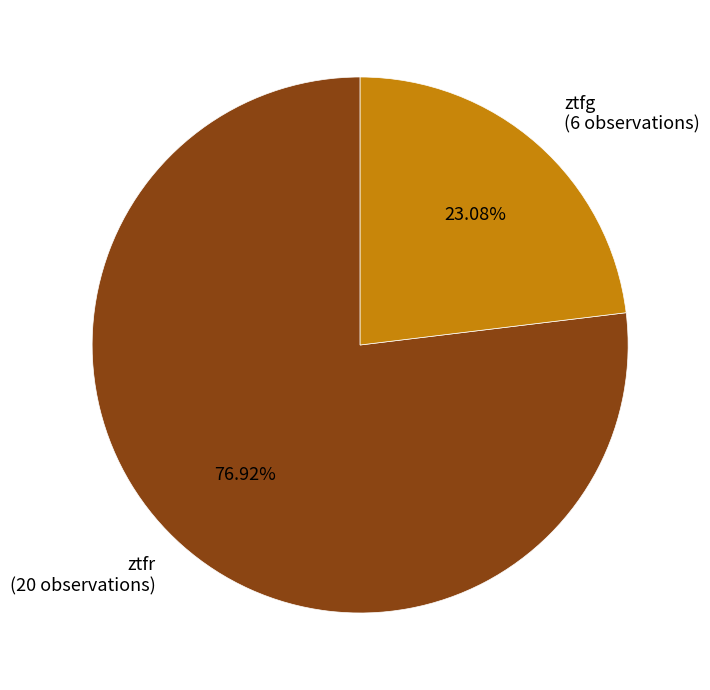

Does ztfg represent more than half of the total?

No